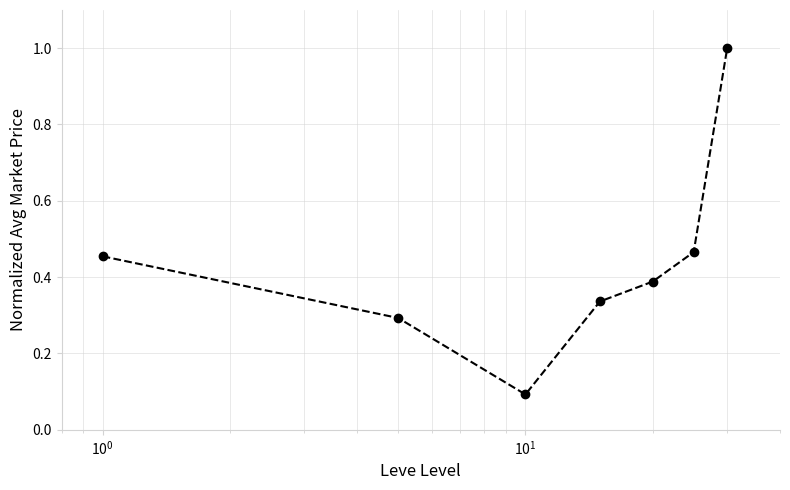

What is the sum of all values?

3.0